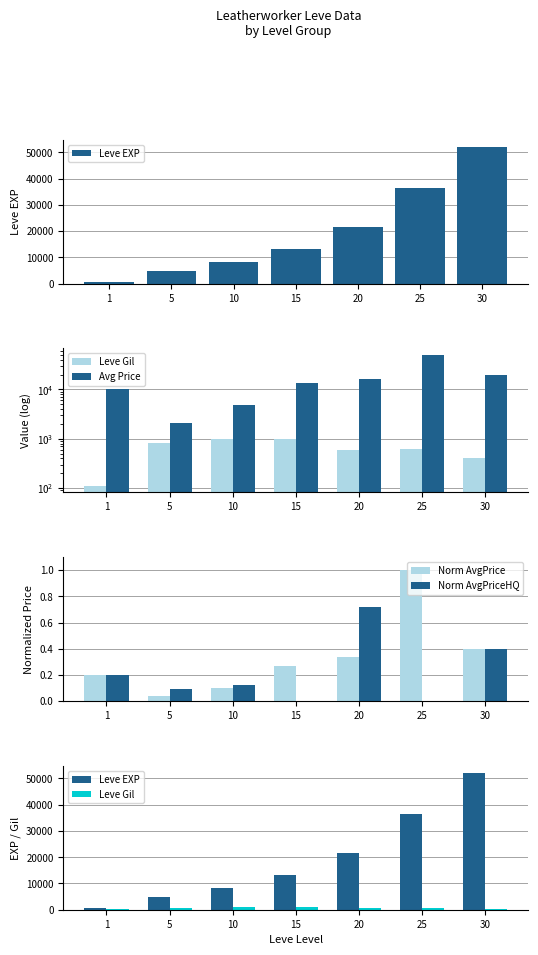

What is the average value of the Leve EXP series?

19567.1